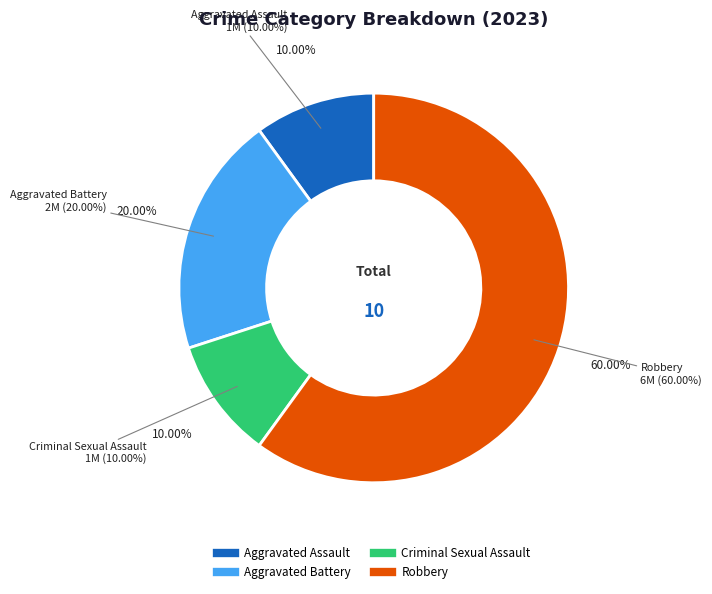

Which has a higher value, Aggravated Battery or Aggravated Assault?

Aggravated Battery